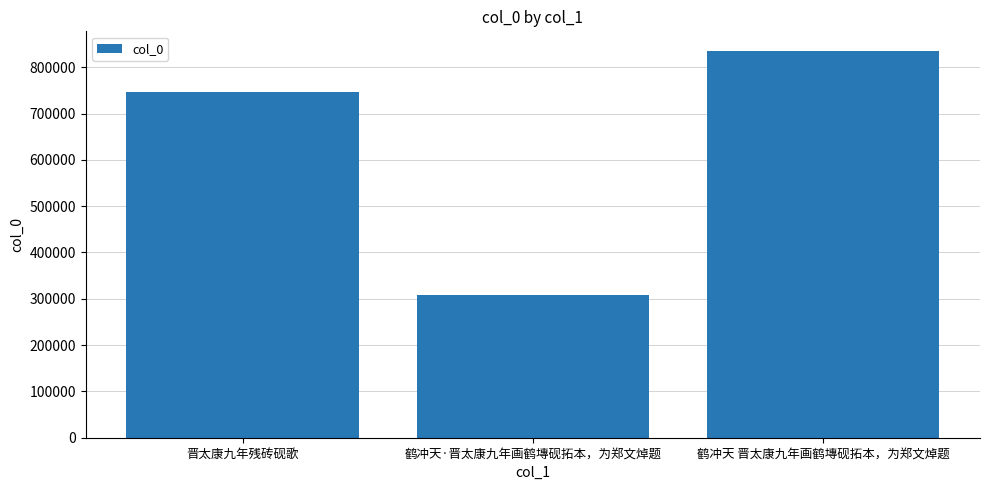

What is the approximate value at 鹤冲天 晋太康九年画鹤塼砚拓本，为郑文焯题, to the nearest 100?

835700